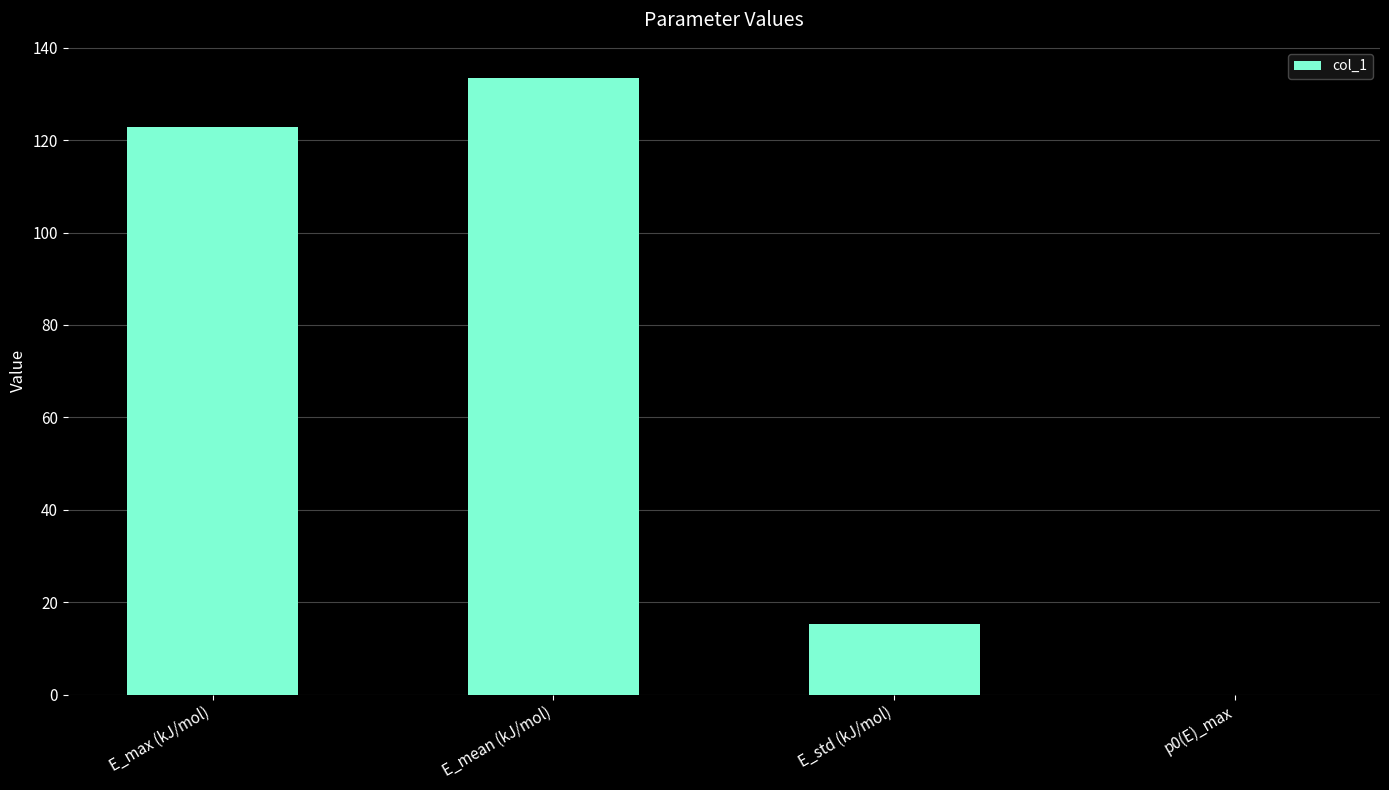

At which label is the value closest to 66?

E_std (kJ/mol)